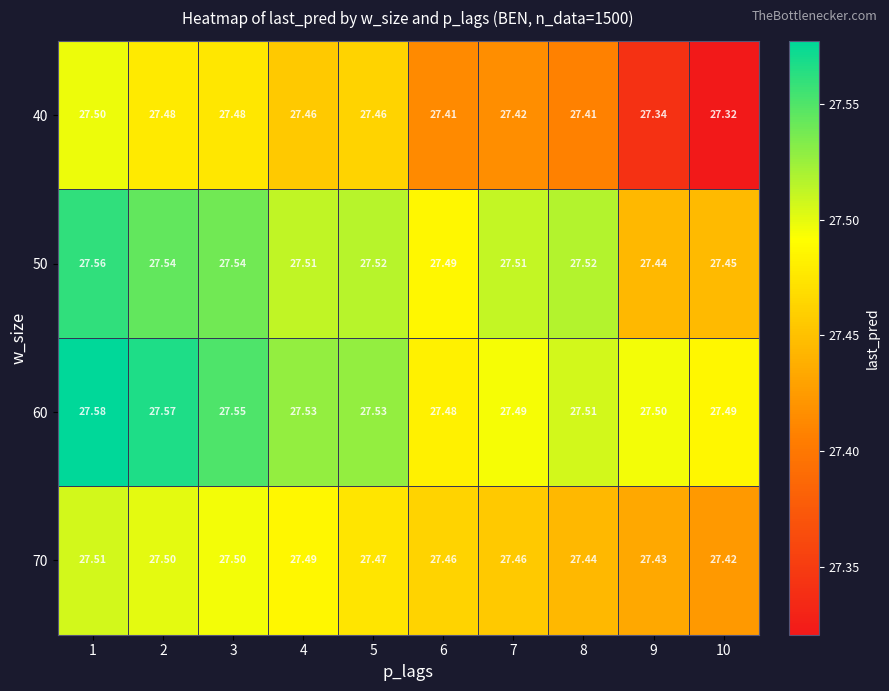

Is the value of 60 at 7 greater than the value of 50 at 9?

Yes